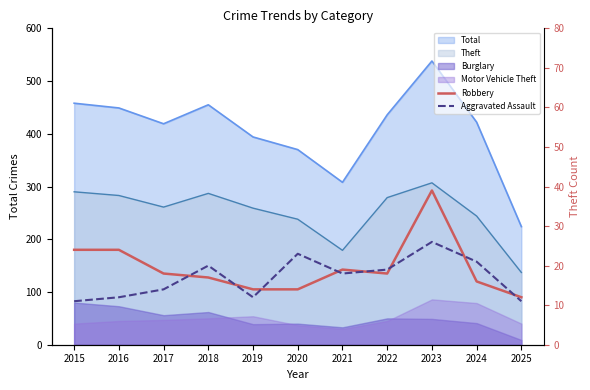

What is the average value of the Robbery series?

20